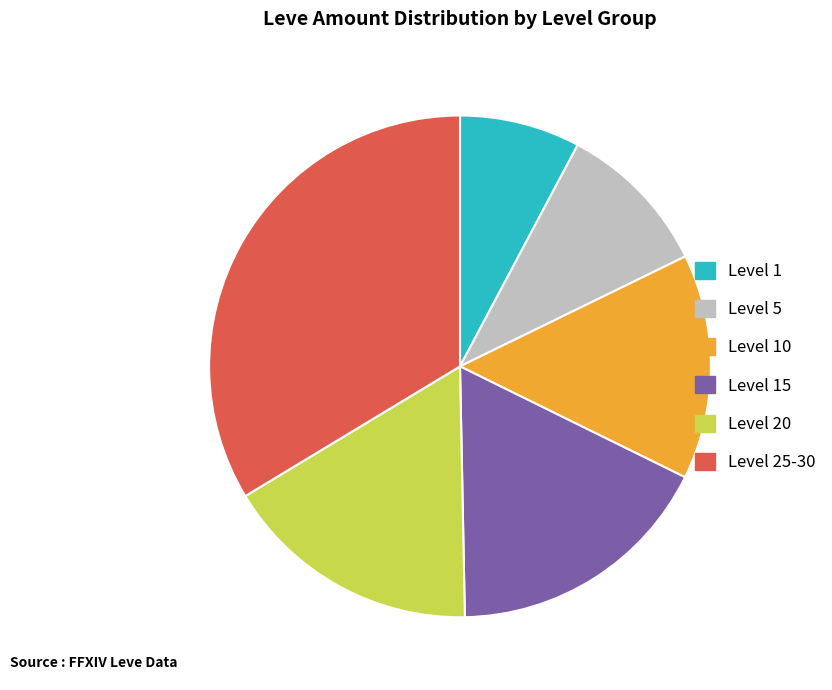

Is Level 5 the majority of the pie?

No